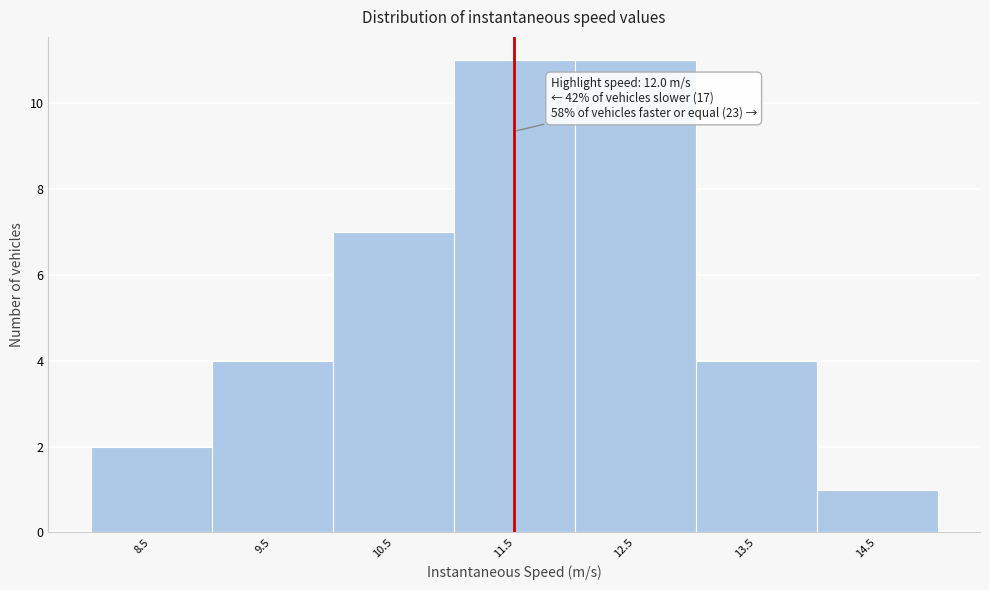

Reading left to right, transcribe all the data shown in this chart.

8.5=2	9.5=4	10.5=7	11.5=11	12.5=11	13.5=4	14.5=1